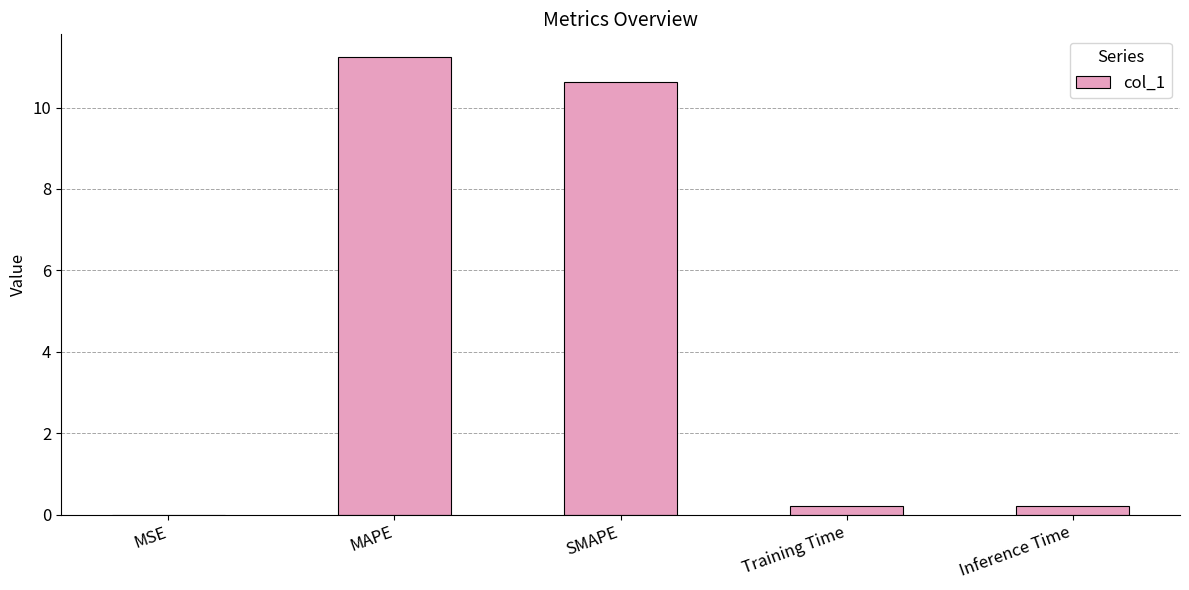

The chart shows a value of 11.2 at MAPE. True or false?

True